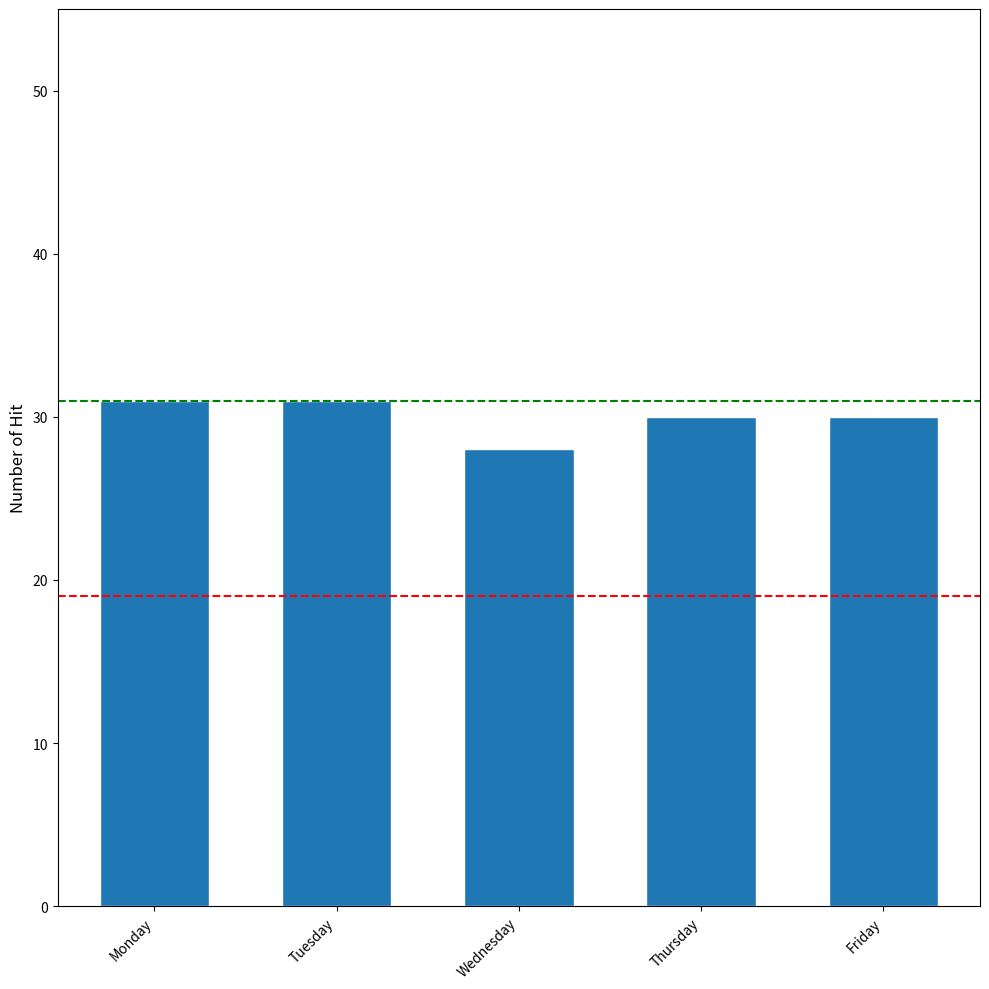

What is the value of the 2nd bar from the left?

31